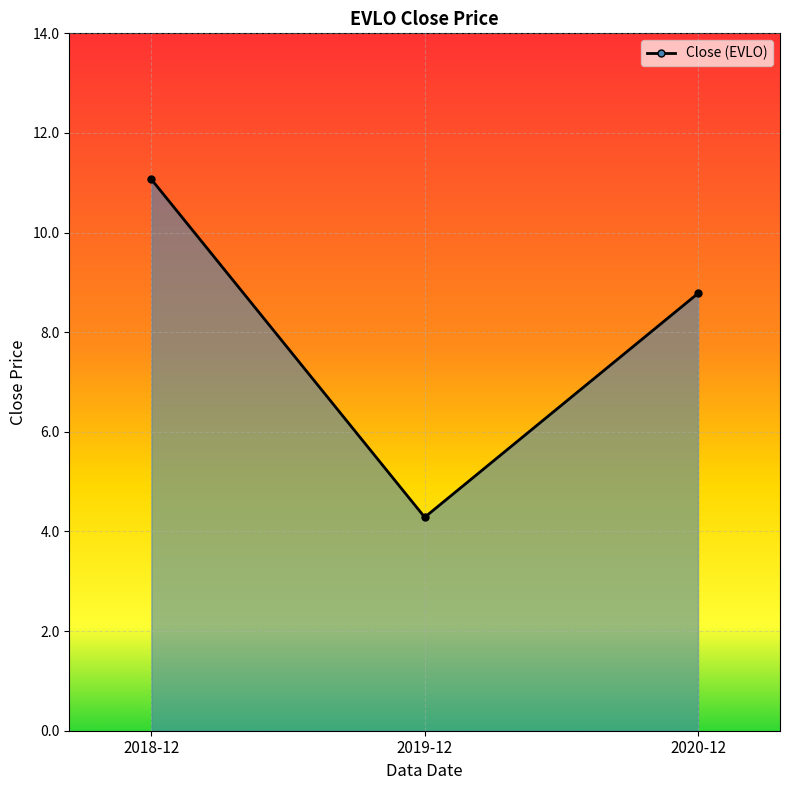

What is the change in value from 2018-12 to 2020-12?

-2.3